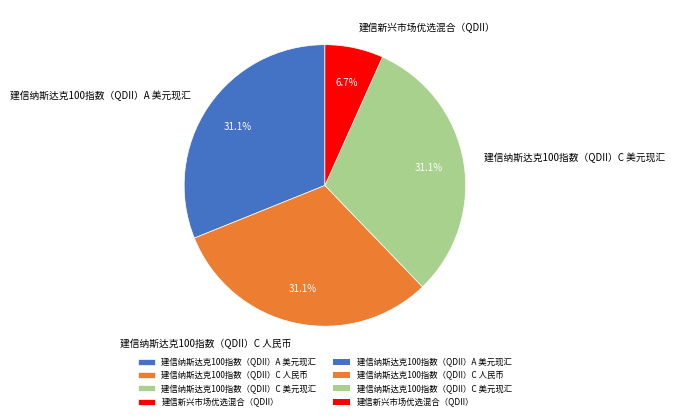

What is the total percentage of 建信纳斯达克100指数（QDII）C 美元现汇 and 建信新兴市场优选混合（QDII）?

37.8%